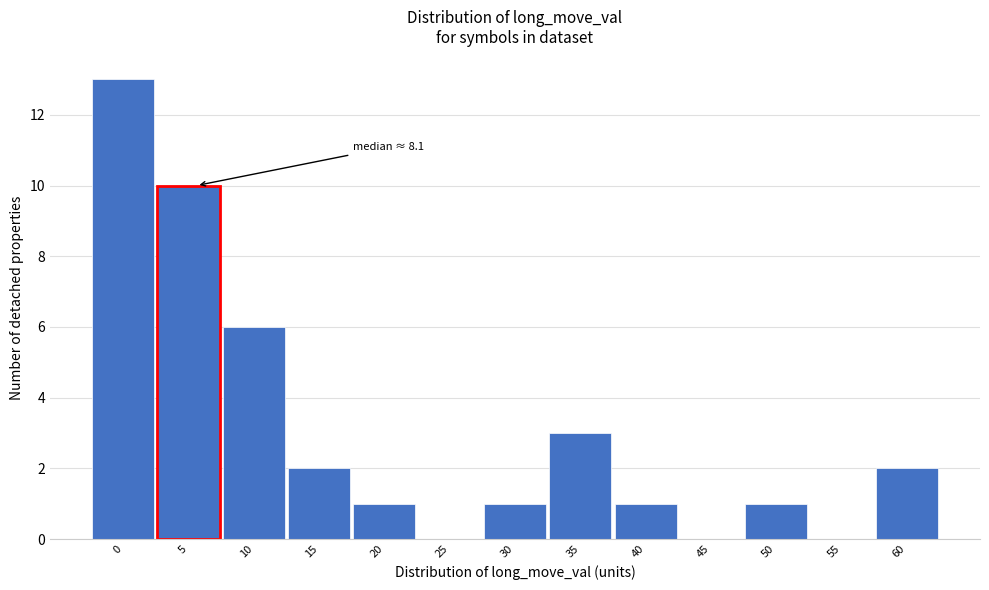

Reading left to right, what are all the values shown in this chart?

0=13	5=10	10=6	15=2	20=1	25=0	30=1	35=3	40=1	45=0	50=1	55=0	60=2